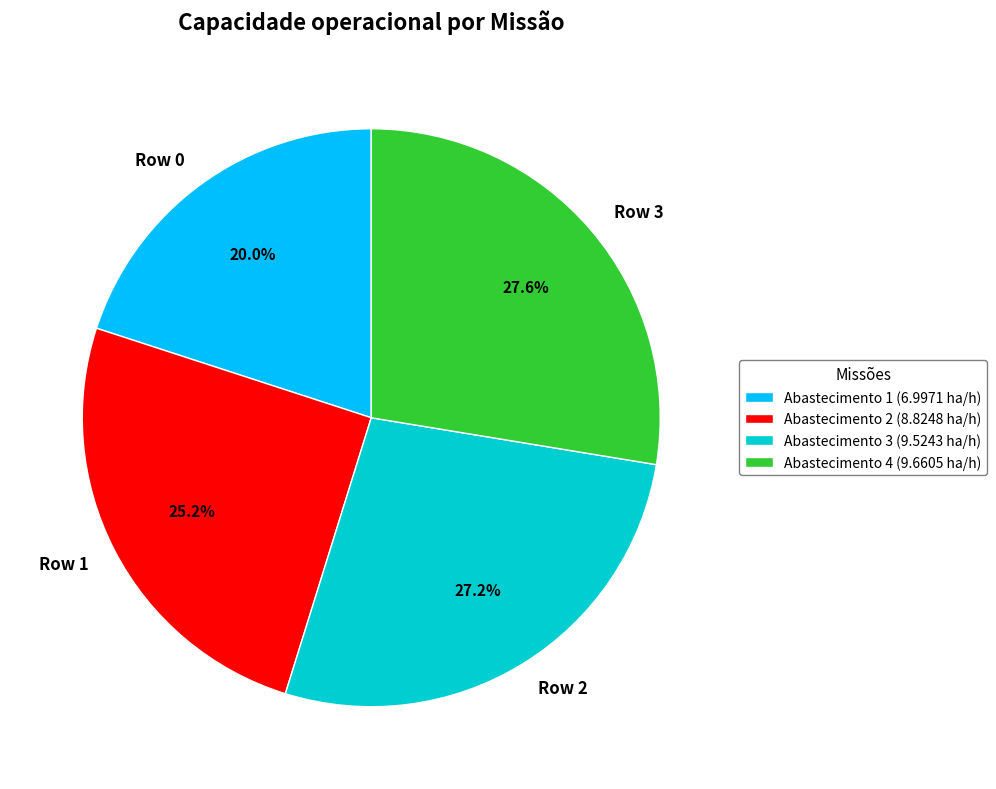

Is there any slice that represents more than half of the pie?

No